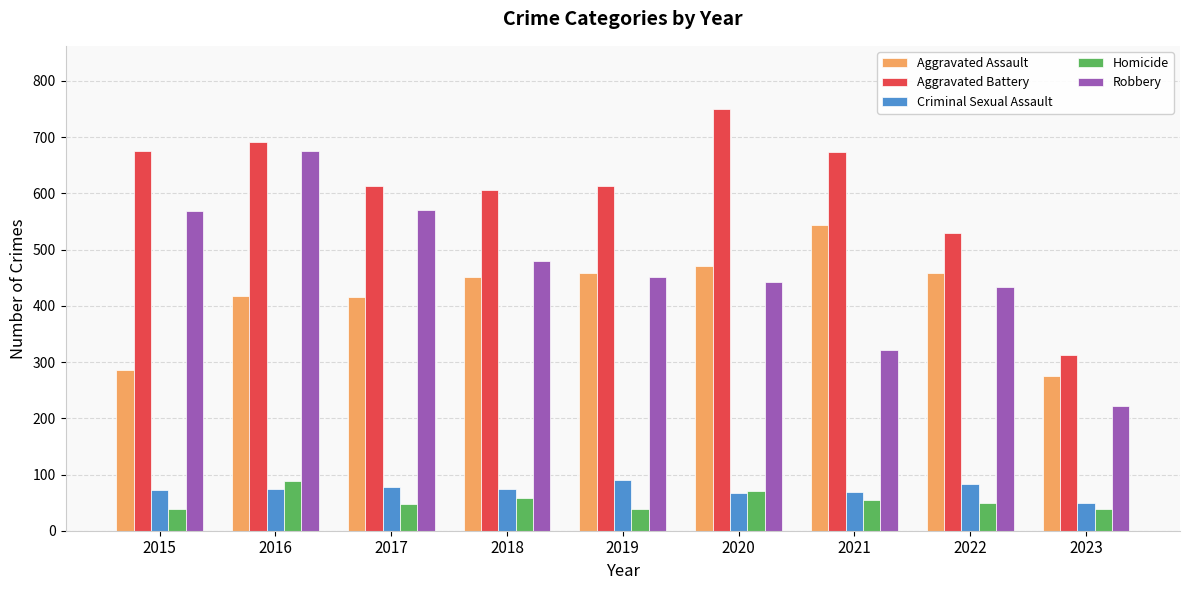

At which category is the sum across all series the highest?

2016